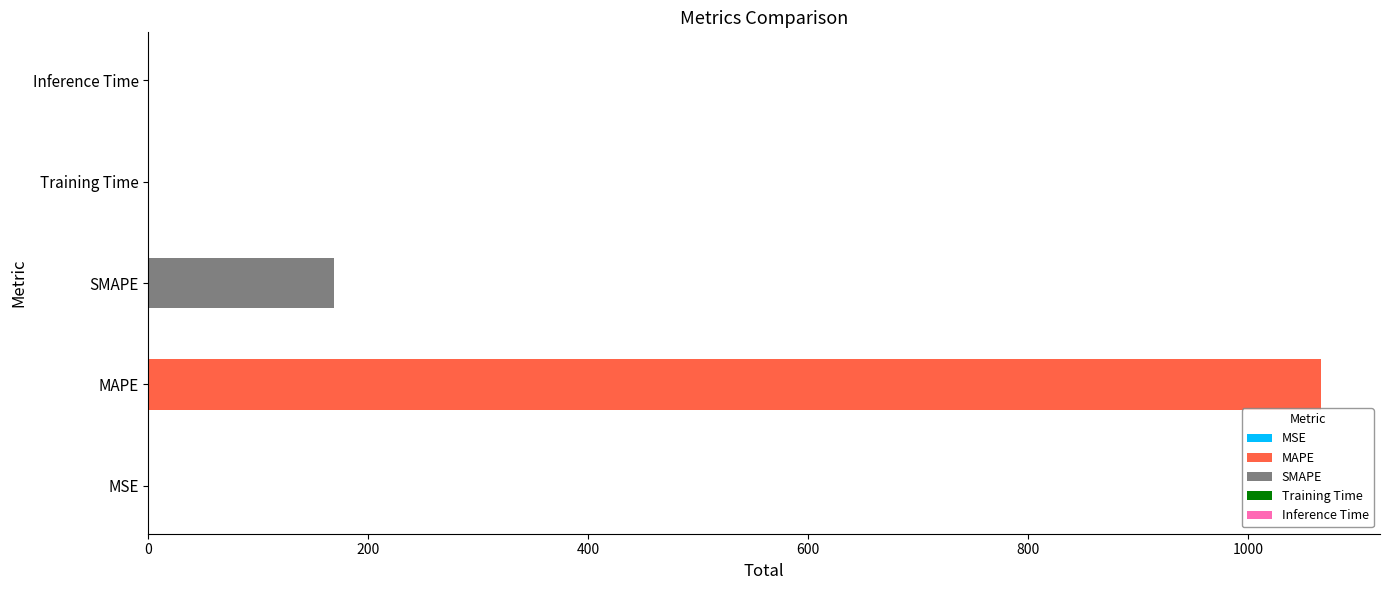

Which label corresponds to the smallest value in the chart?

MSE